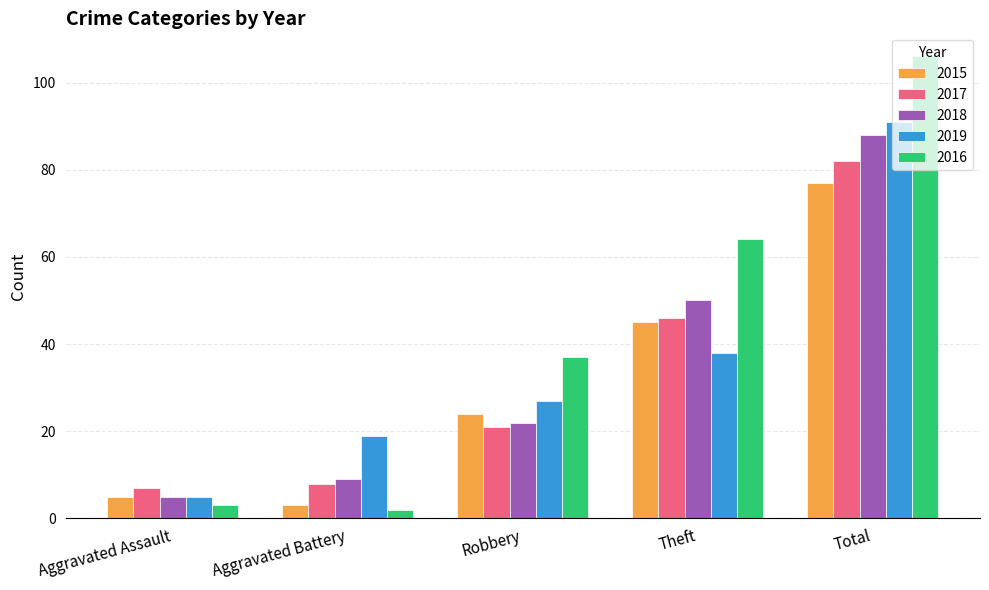

Reading left to right, what are all the values shown in this chart?

2015: 5	3	24	45	77
2017: 7	8	21	46	82
2018: 5	9	22	50	88
2019: 5	19	27	38	91
2016: 3	2	37	64	106